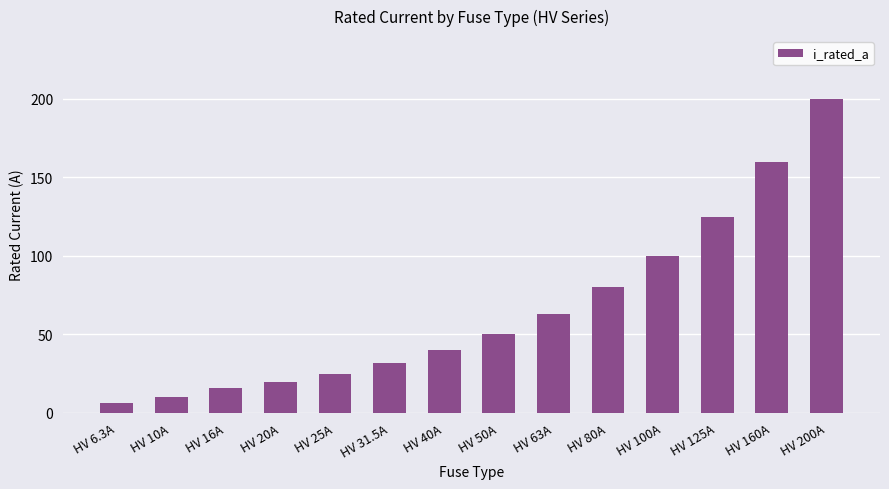

Rank the categories by value from highest to lowest.

HV 200A, HV 160A, HV 125A, HV 100A, HV 80A, HV 63A, HV 50A, HV 40A, HV 31.5A, HV 25A, HV 20A, HV 16A, HV 10A, HV 6.3A